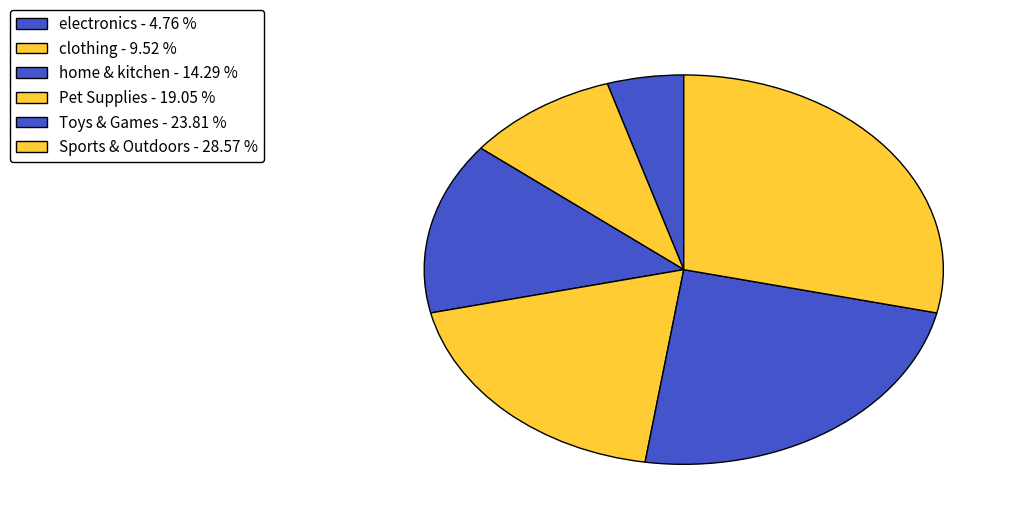

The Sports & Outdoors slice represents 29% of the pie. True or false?

True